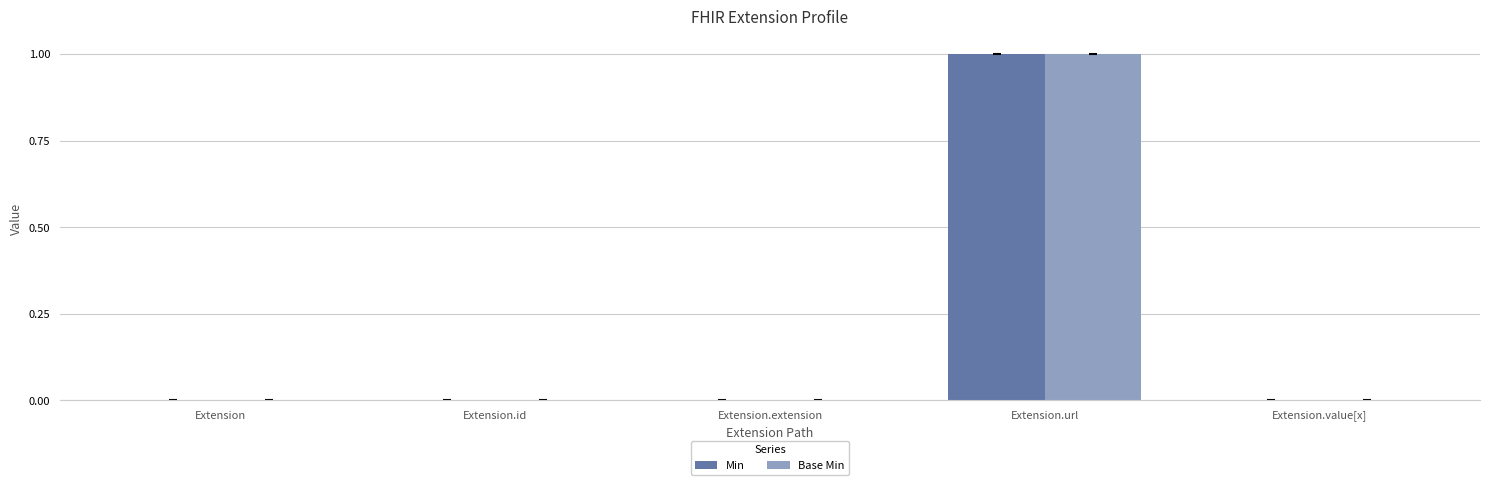

Are the bars grouped side by side (vs. stacked)?

Yes